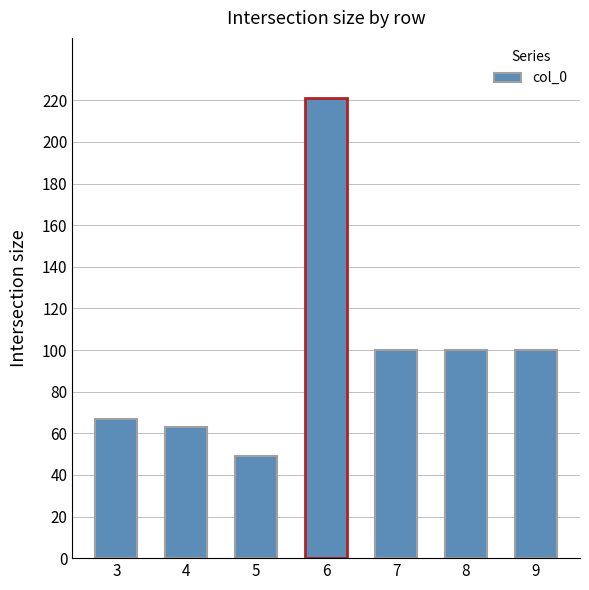

What is the difference between the second highest and minimum values?

51